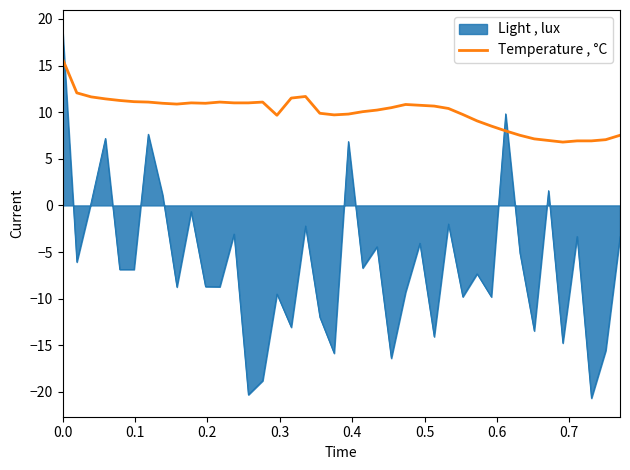

True or false: Temperature , °C and Light , lux cross at least once.

True